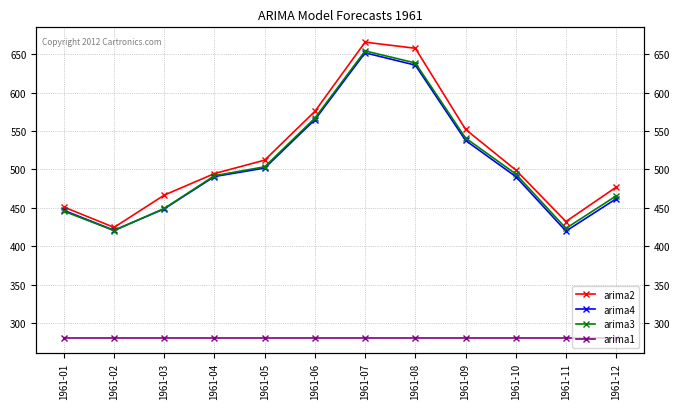

Is it true that arima1 equals 280.3 at 1961-06?

True